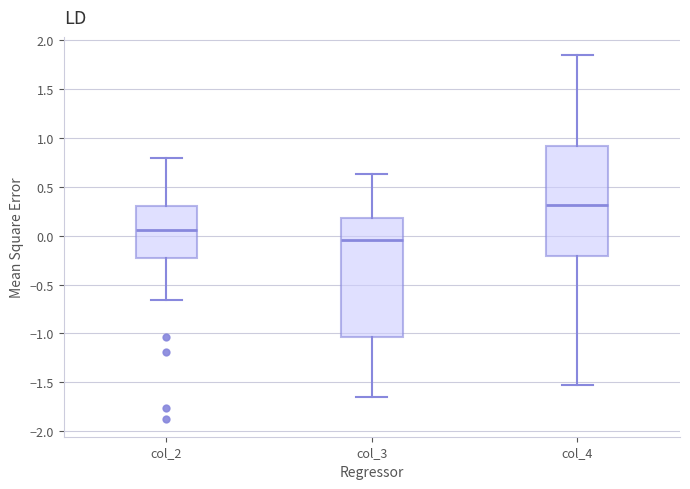

Which box has the highest median line?

col_4